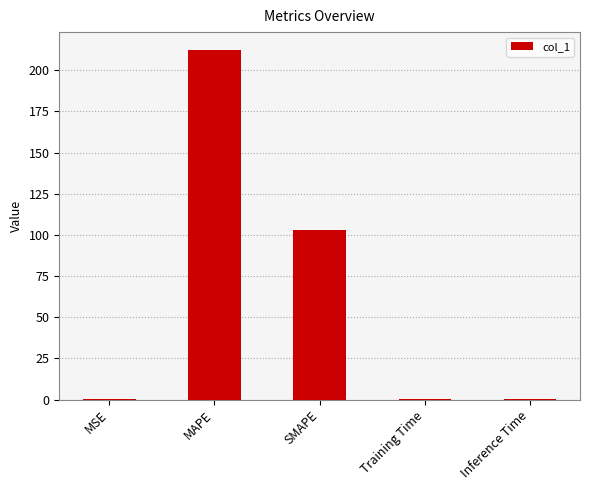

Which has a higher value, SMAPE or MSE?

SMAPE